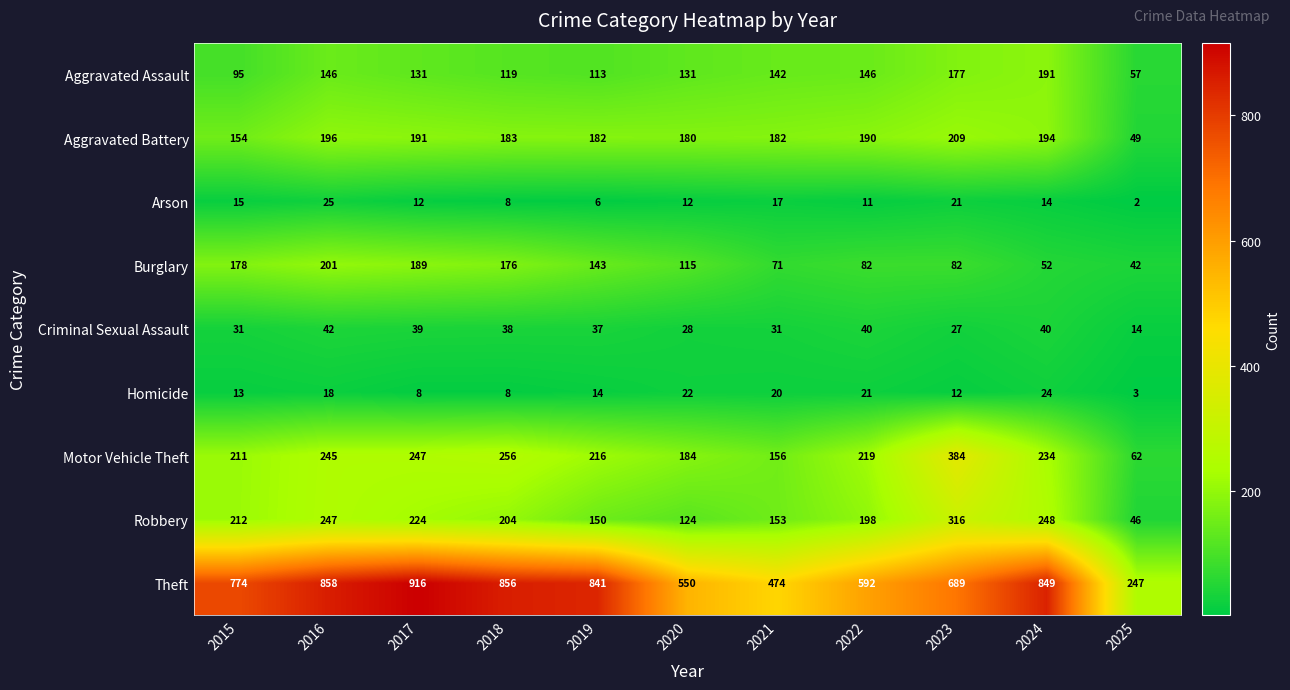

At which category does the chart reach its peak across all series?

2017